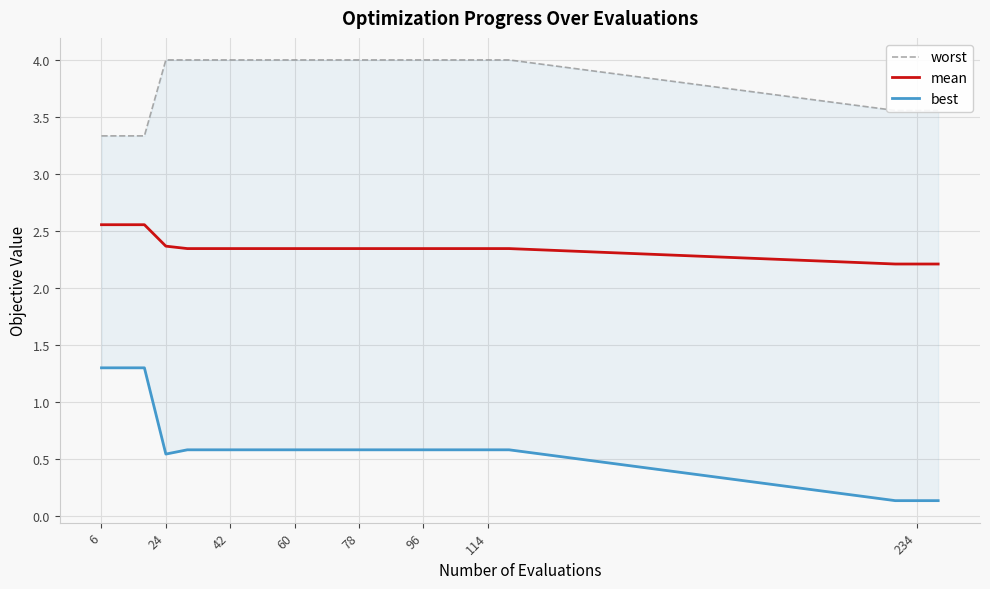

True or false: worst and mean intersect in this chart.

False